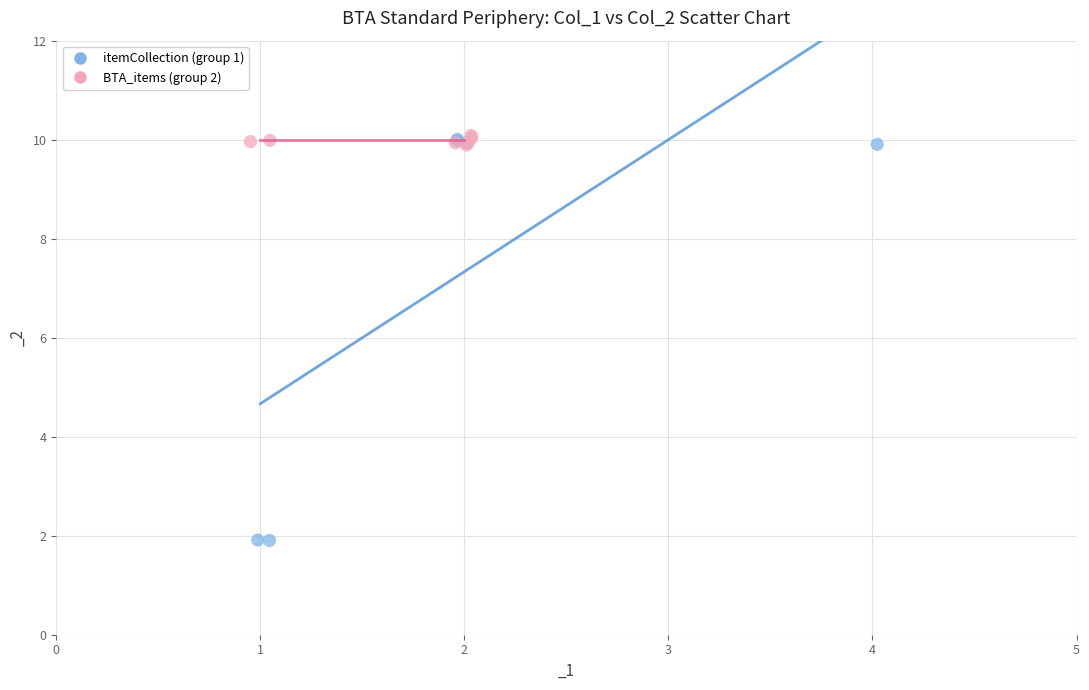

Which series has the largest Y range (max minus min)?

itemCollection (group 1)